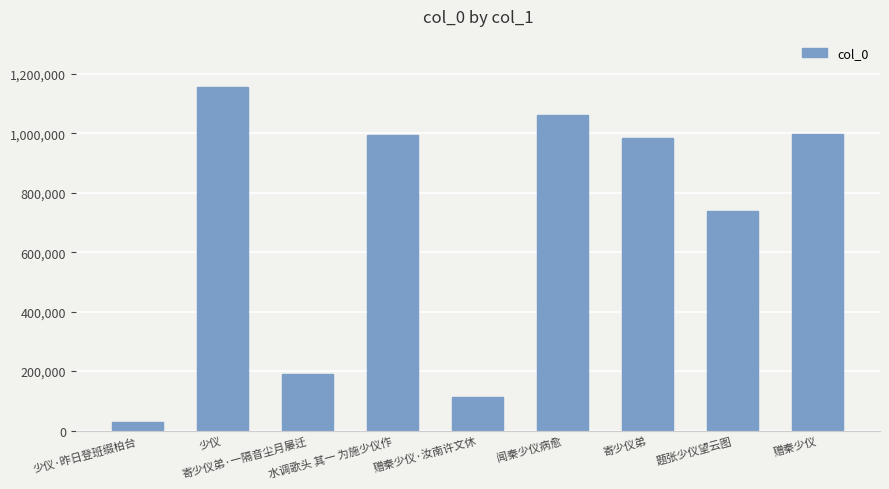

What is the greatest value displayed?

1154396